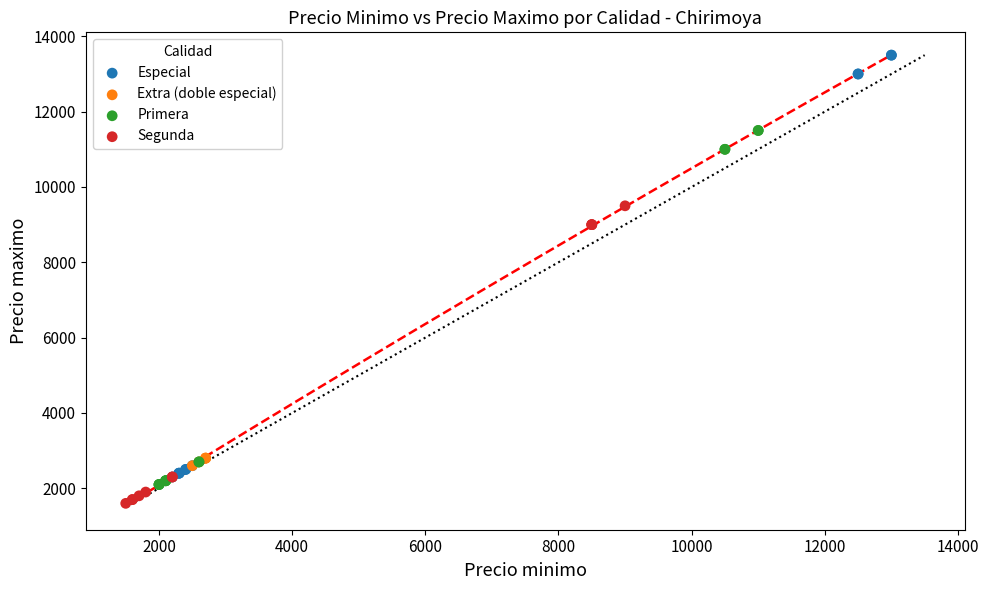

Which series reaches the minimum Y coordinate?

Segunda